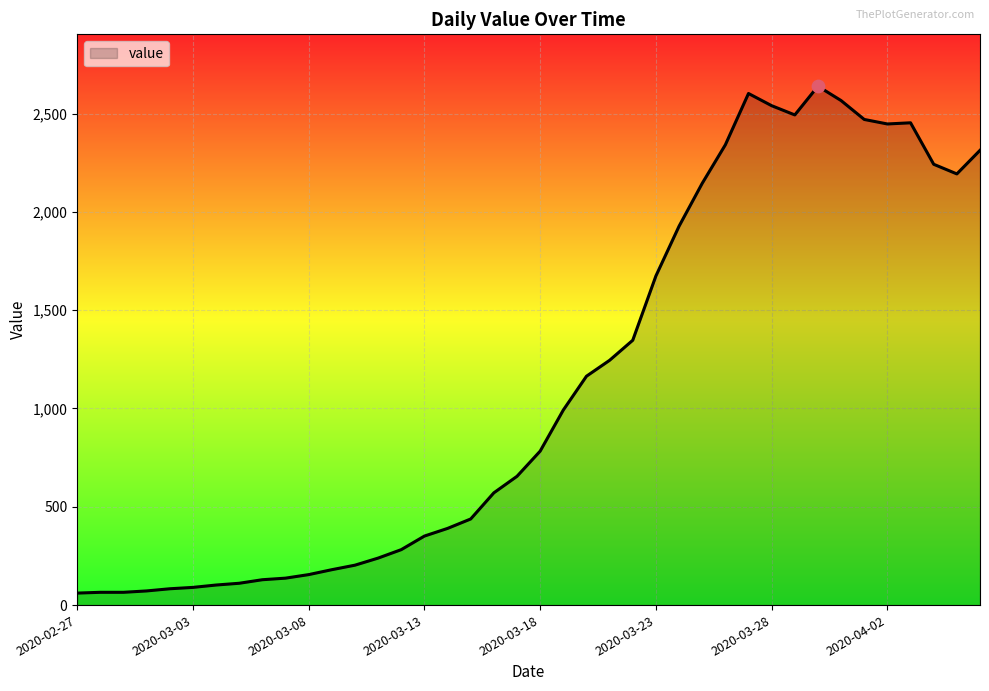

What is the greatest value displayed?

2639